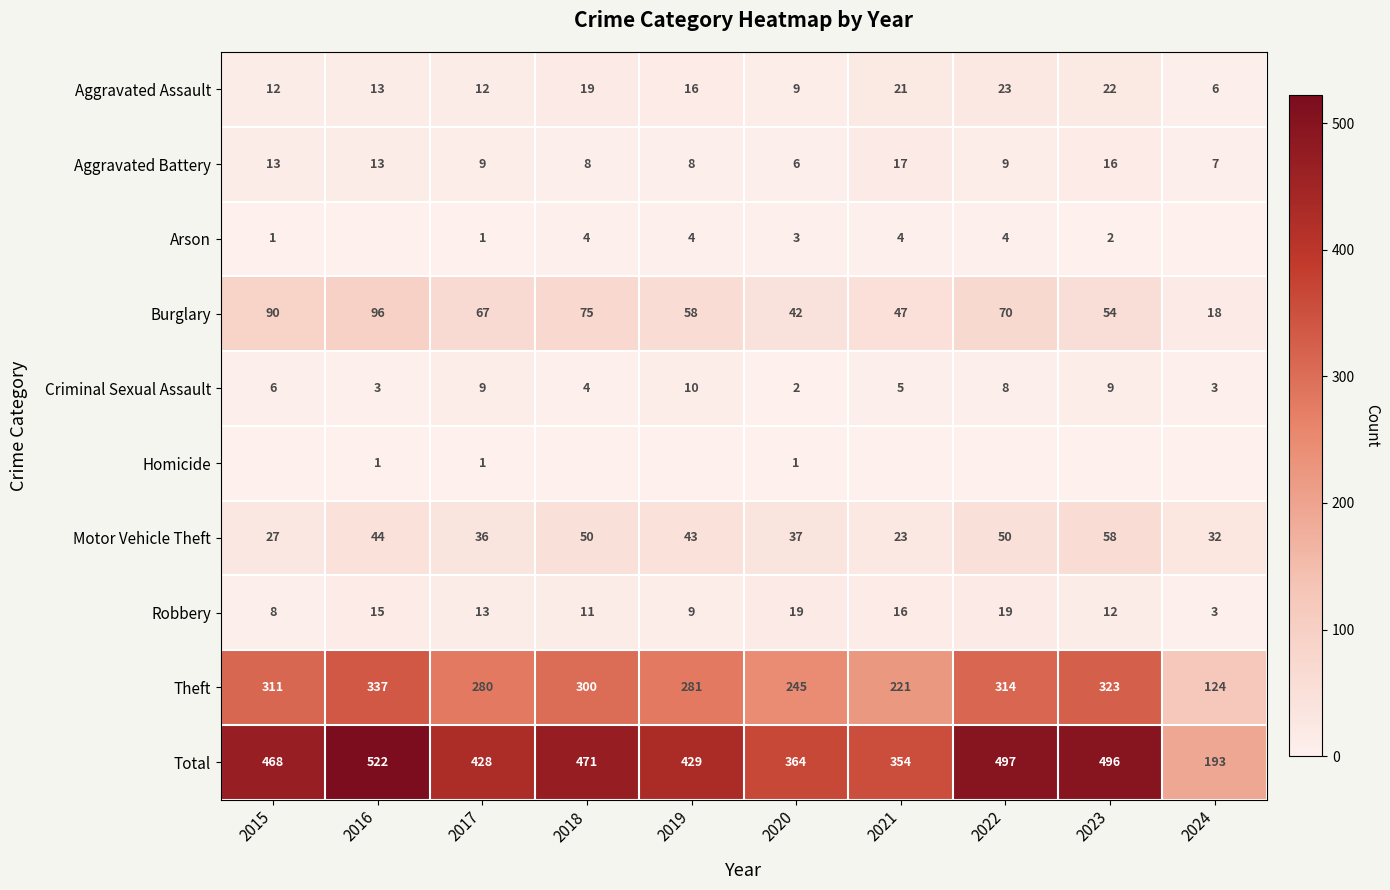

At which label is Aggravated Assault closest to 14?

2016